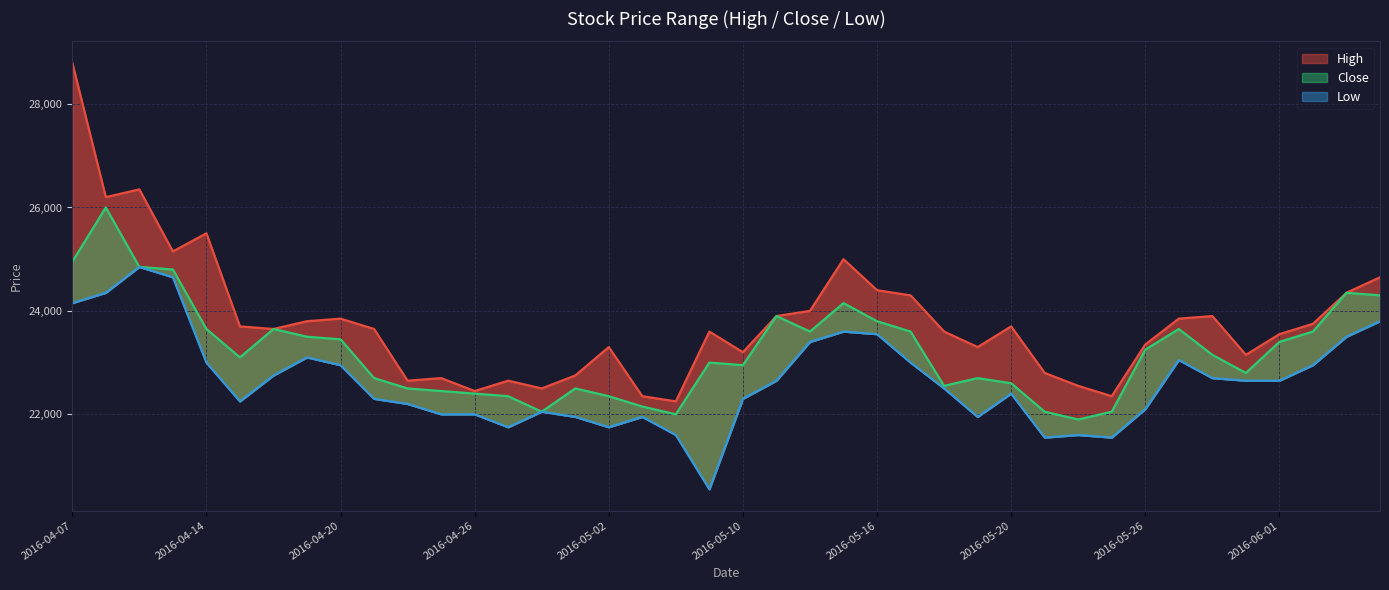

How many categories are shown in the chart?

40